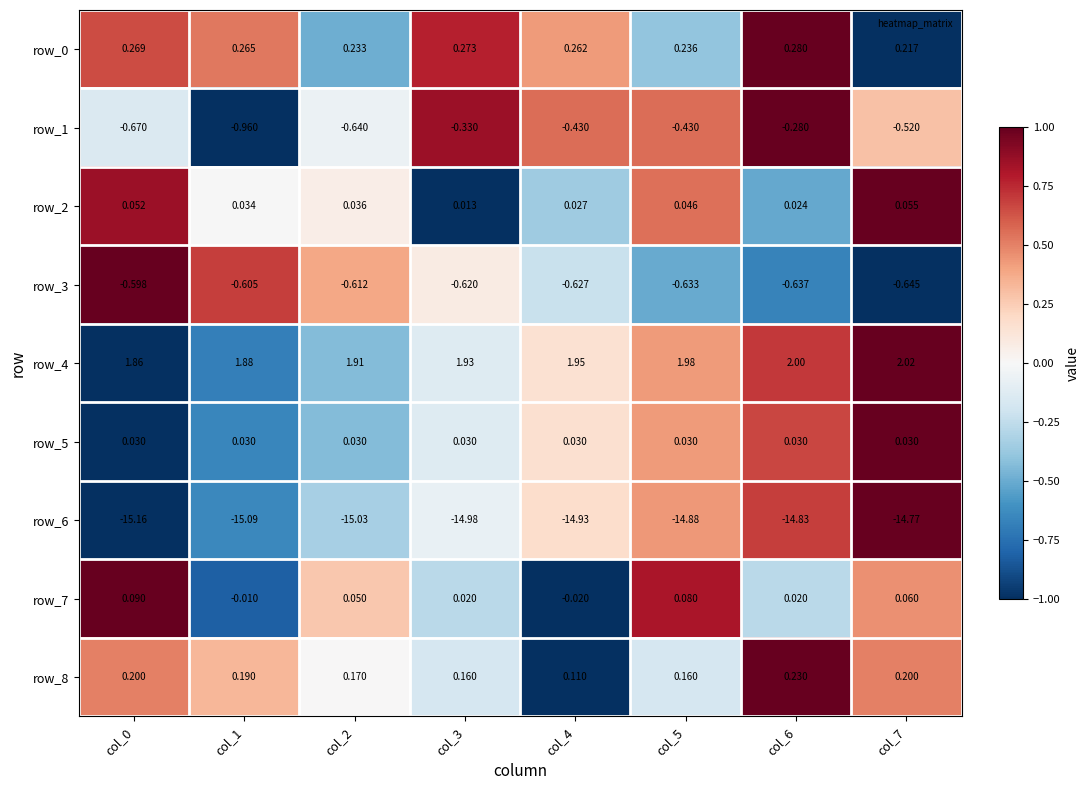

Is the value of row_3 at col_3 greater than the value of row_1 at col_0?

Yes